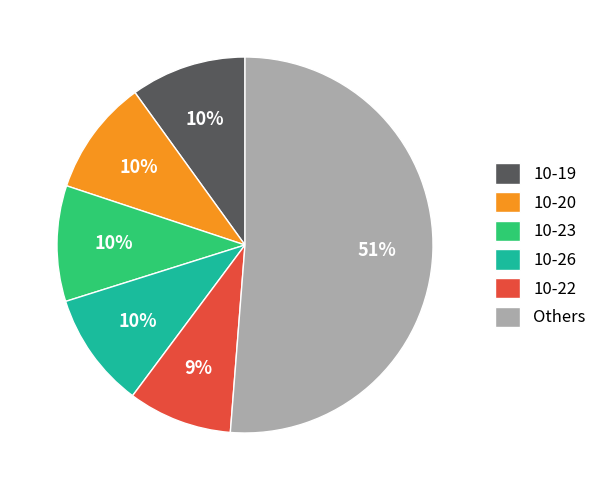

Which has a higher value, 10-19 or Others?

Others